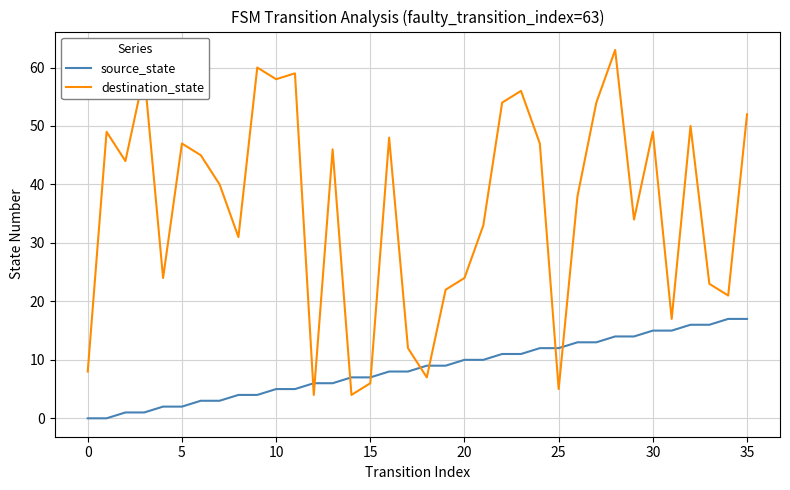

Is this an area chart (filled region under the line)?

No